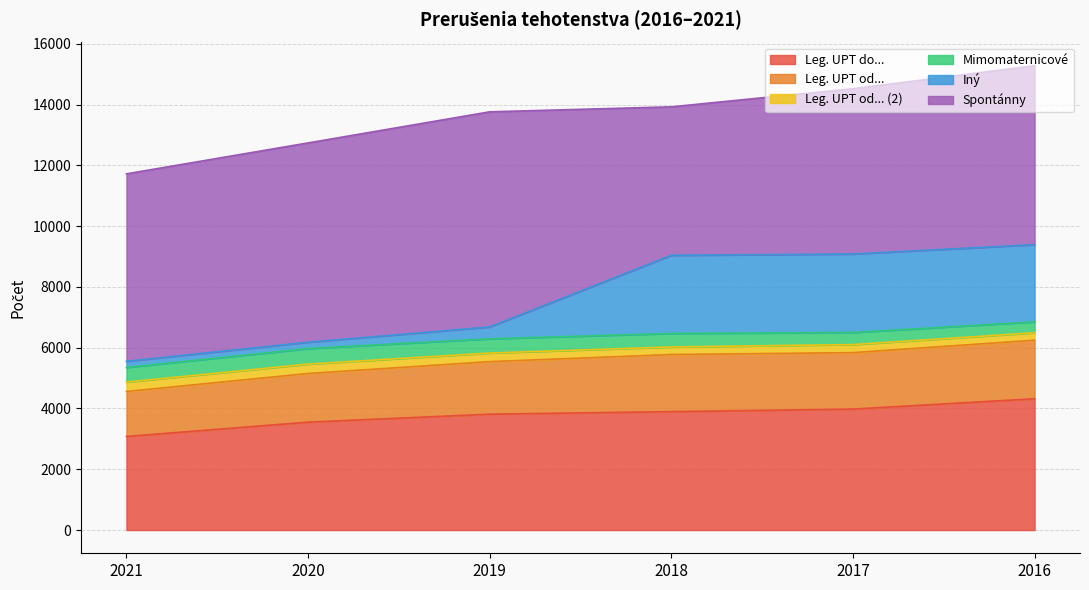

True or false: Leg. UPT od... and Spontánny intersect in this chart.

False